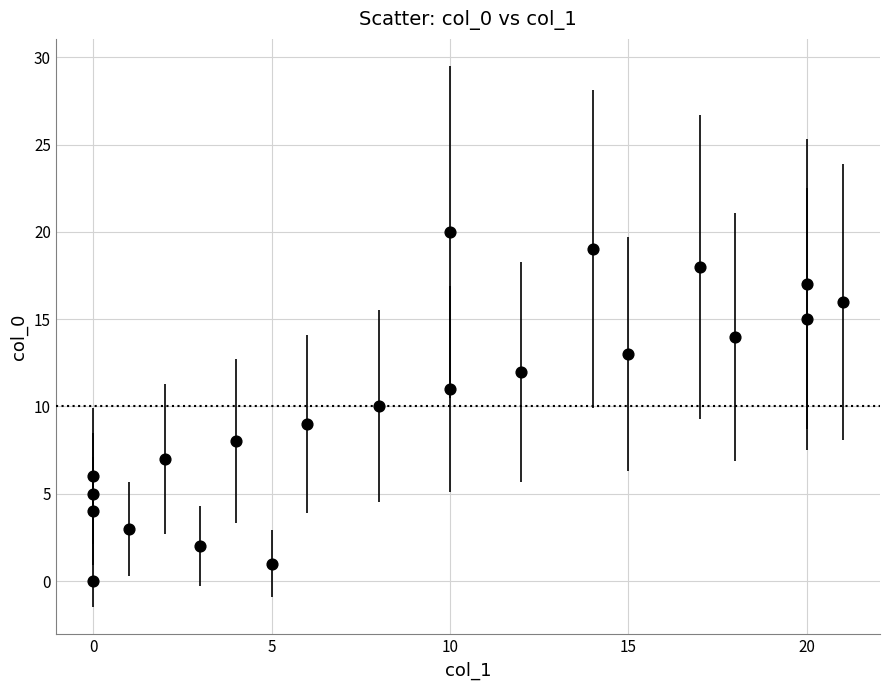

What is the range of Y values (max minus min)?

20